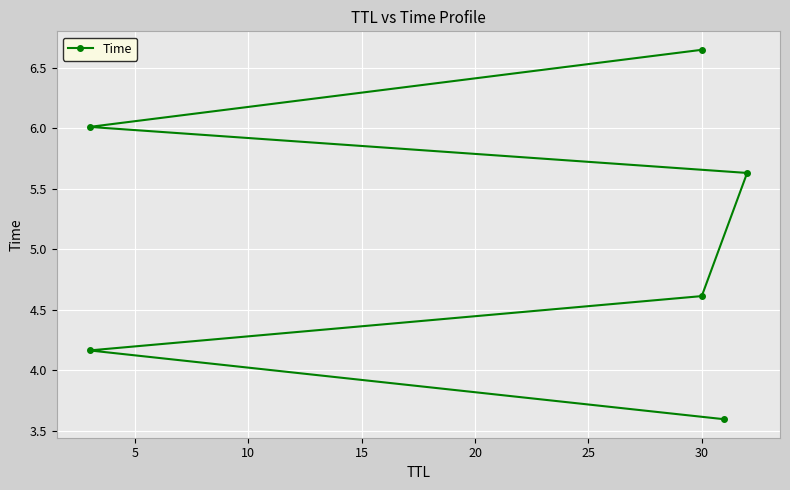

True or false: there are more than 1 points higher than both neighbors.

False